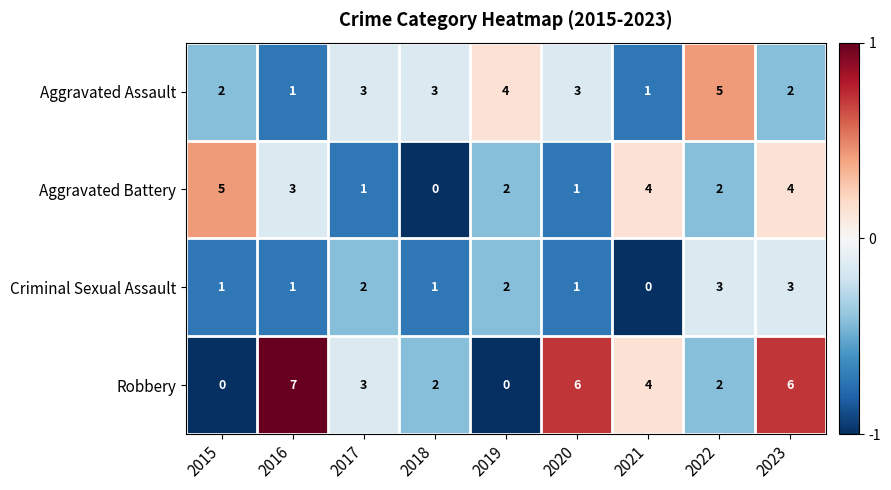

What is the sum of the Aggravated Battery values at 2019 and 2020?

3